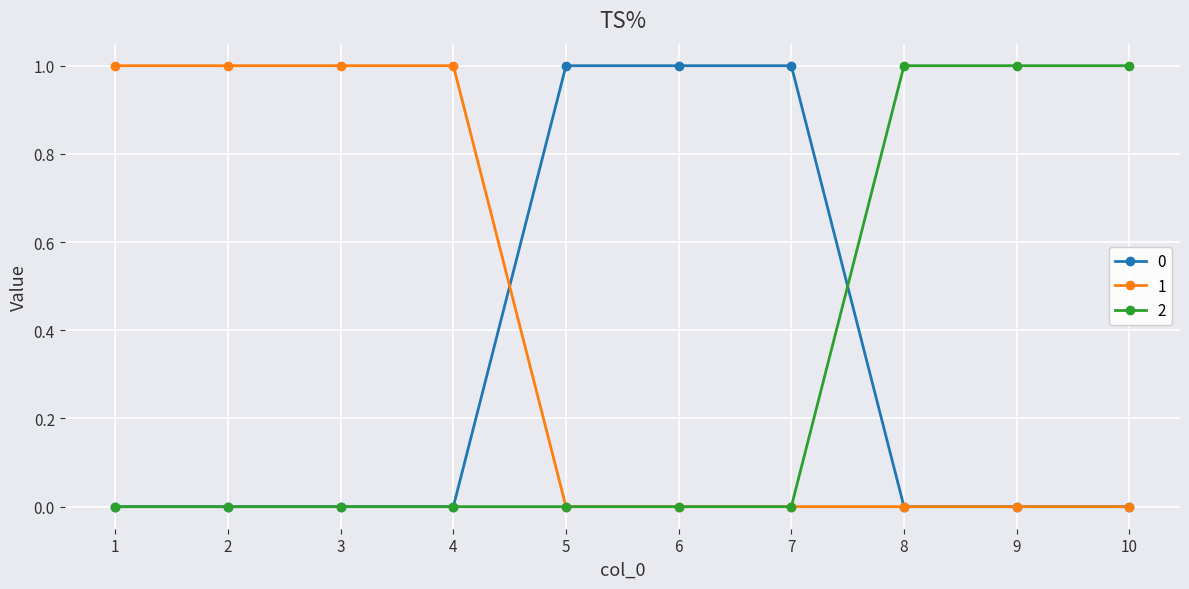

Which series has the largest total across all categories?

1